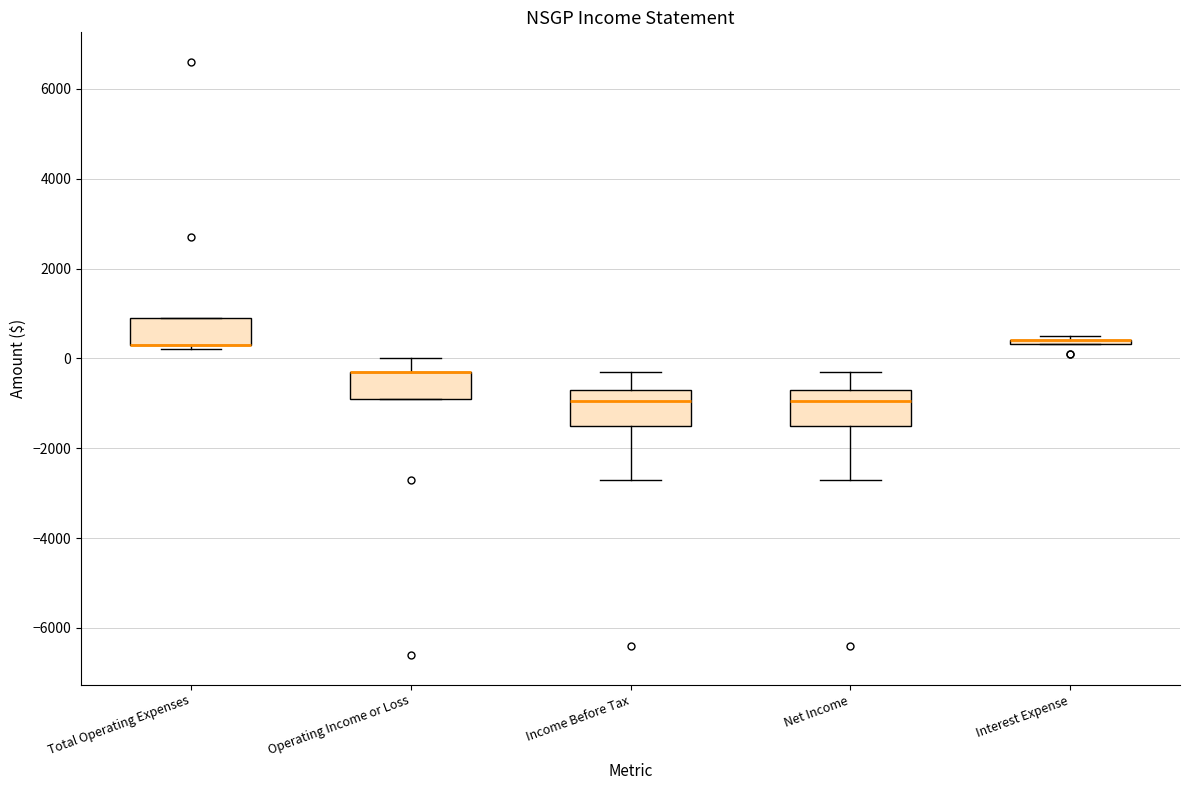

Reading left to right, read every box against the y-axis: the position of its median line, the range the box covers, and the ends of its whiskers. The values are not printed on the chart, so give them approximately, as read against the axis.

Total Operating Expenses: median 400 (drawn on the box's lower edge), box 400 to 1000, whiskers 200 to 1000
Operating Income or Loss: median -200 (drawn on the box's upper edge), box -800 to -200, whiskers -800 to 0
Income Before Tax: median -1000, box -1400 to -600, whiskers -2600 to -200
Net Income: median -1000, box -1400 to -600, whiskers -2600 to -200
Interest Expense: box collapsed to a line at 400, whiskers 400 to 600